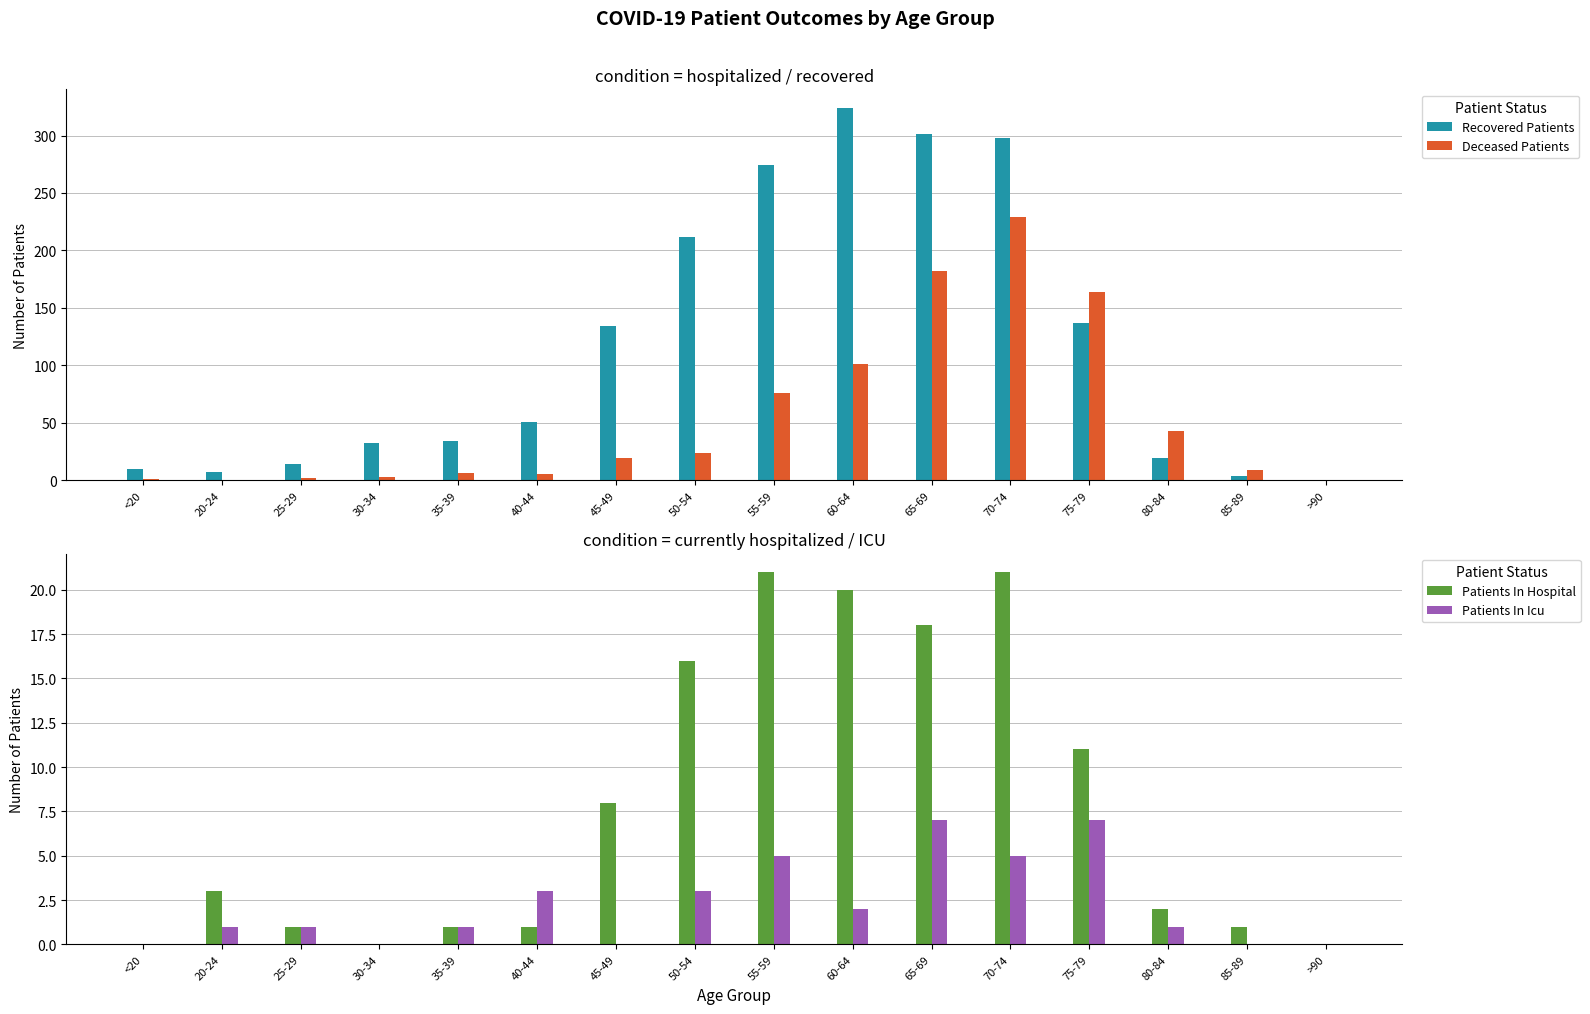

Reading left to right, what are all the values shown in this chart?

Recovered Patients: 10	7	14	32	34	51	134	212	274	324	301	298	137	19	4	0
Deceased Patients: 1	0	2	3	6	5	19	24	76	101	182	229	164	43	9	0
Patients In Hospital: 0	3	1	0	1	1	8	16	21	20	18	21	11	2	1	0
Patients In Icu: 0	1	1	0	1	3	0	3	5	2	7	5	7	1	0	0